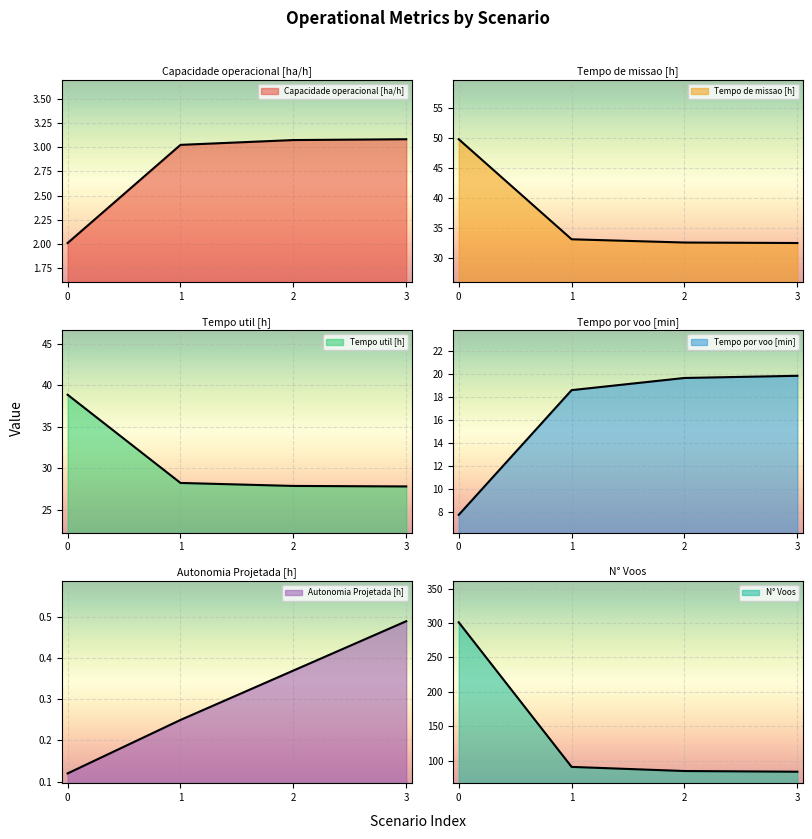

True or false: Tempo de missao [h] has more than 1 points higher than both neighbors.

False